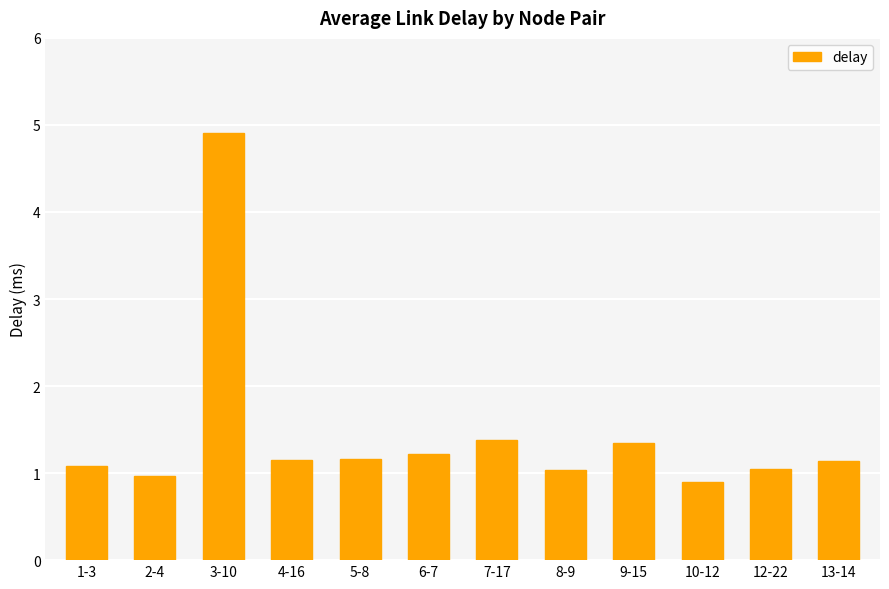

Which category has the highest value across all series?

3-10